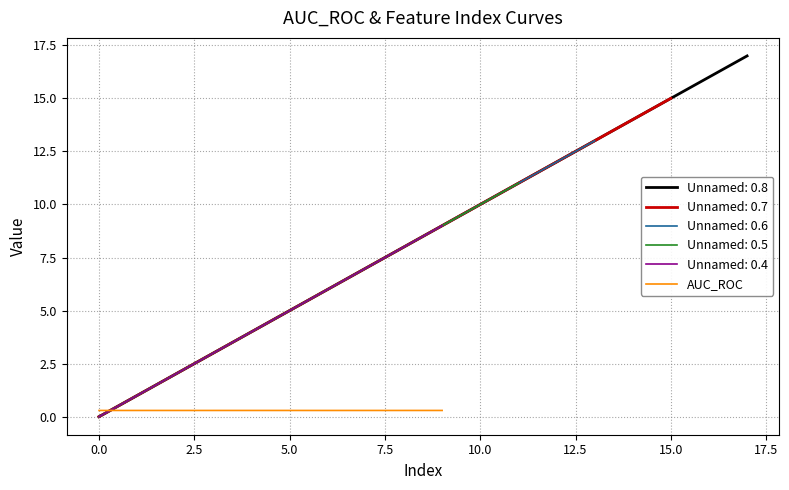

After their last crossing, which series has the higher values: Unnamed: 0.4 or AUC_ROC?

Unnamed: 0.4